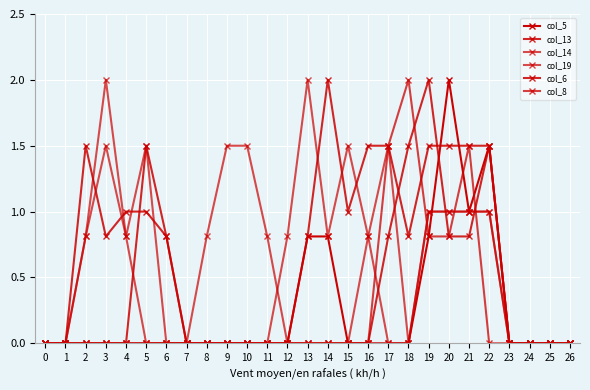

True or false: col_8 and col_19 cross at least once.

True